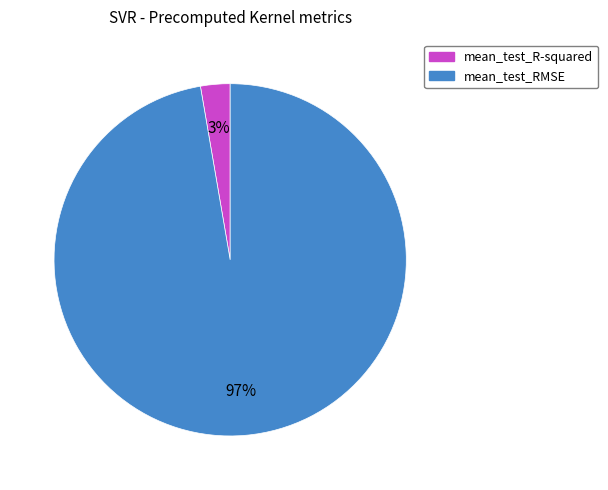

Is the sum of mean_test_R-squared and mean_test_RMSE greater than half?

Yes